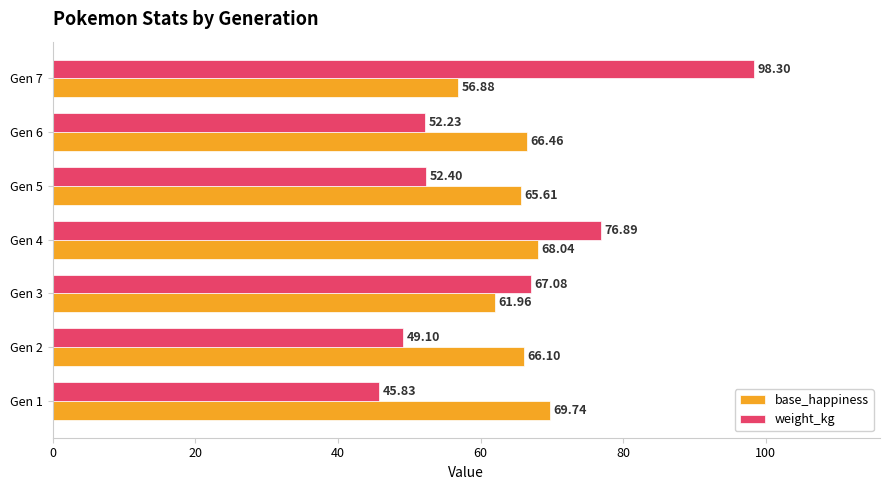

Which series has the widest spread of values?

weight_kg